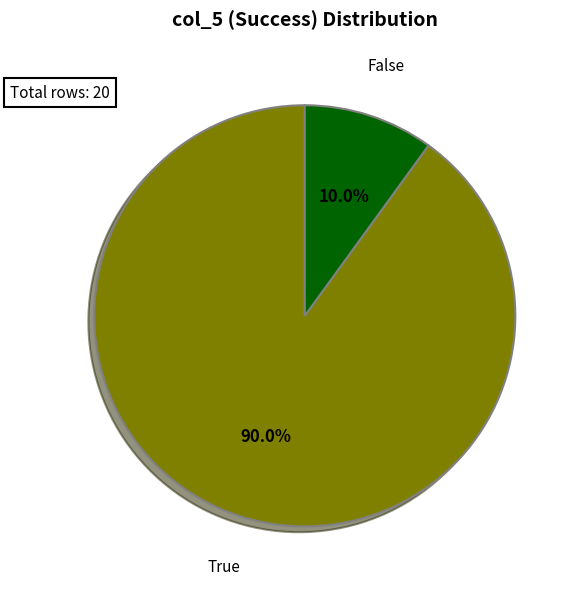

Between False and True, which is larger?

True